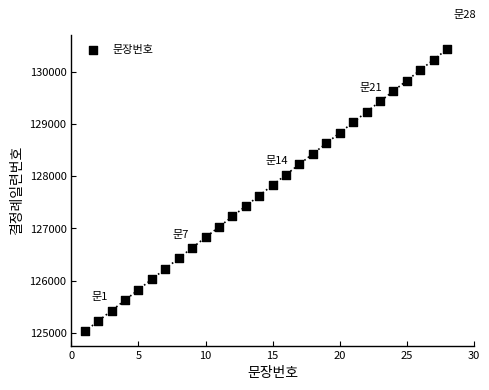

What is the range of Y values (max minus min)?

5400